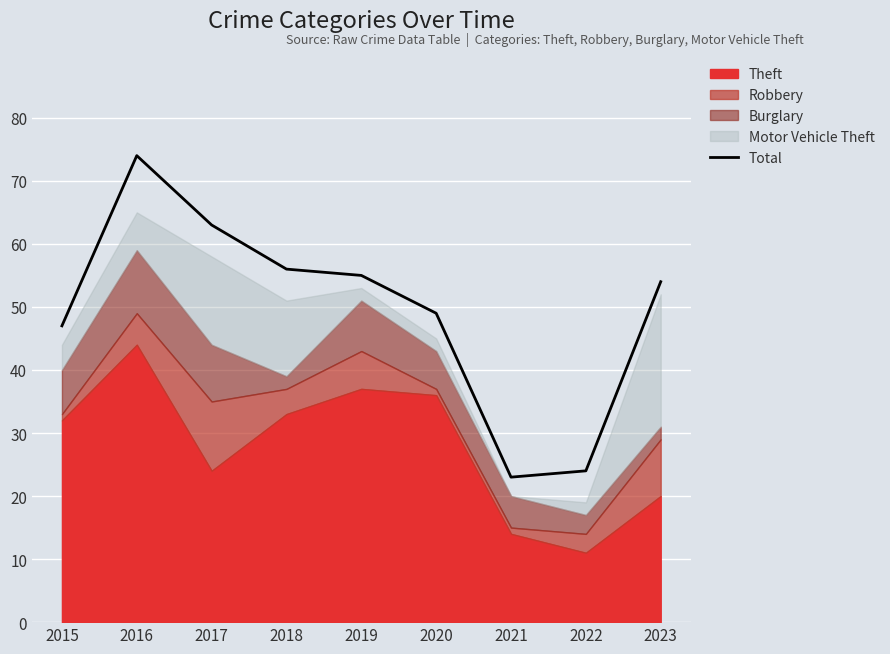

What is the average value?

49